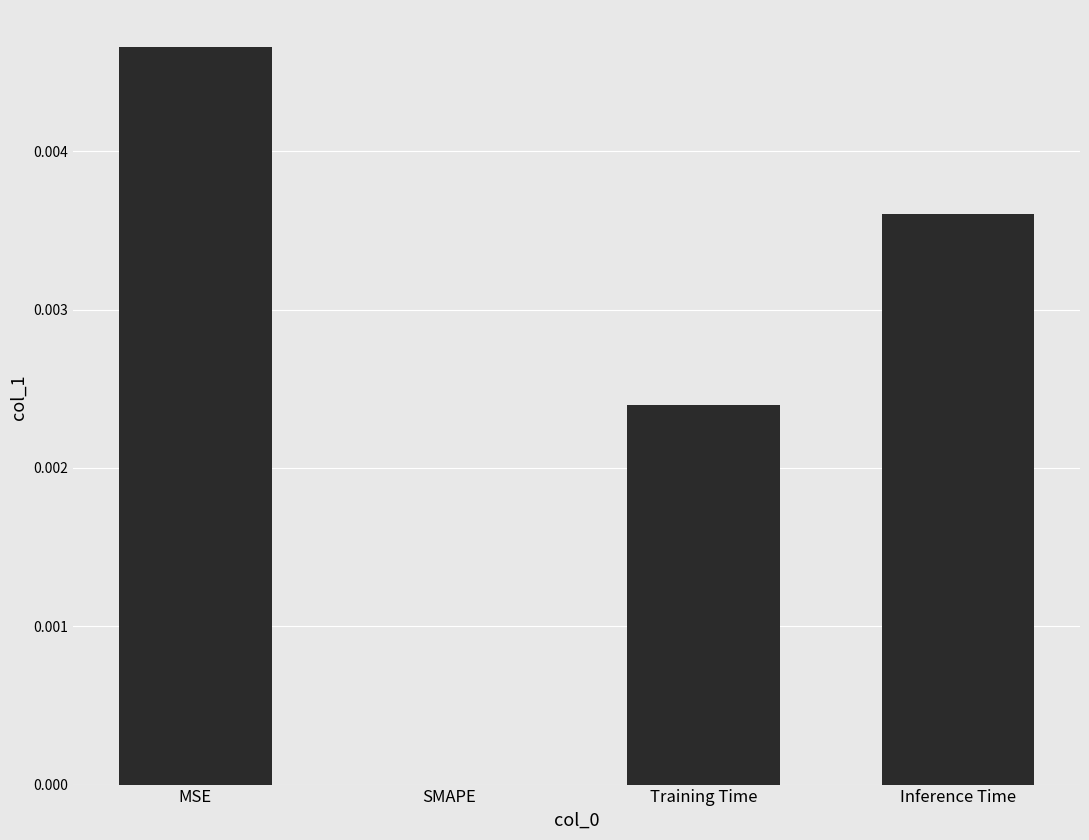

The value at Training Time is 0.0. True or false?

True